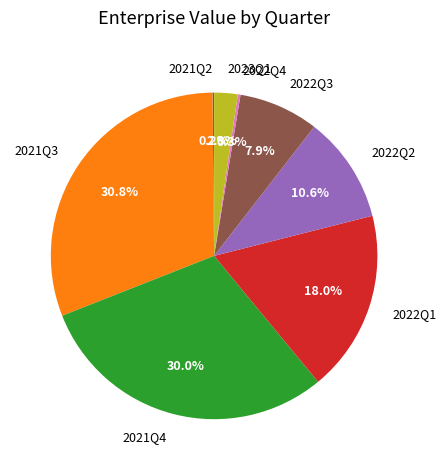

True or false: 2021Q3 accounts for 31% of the total.

True